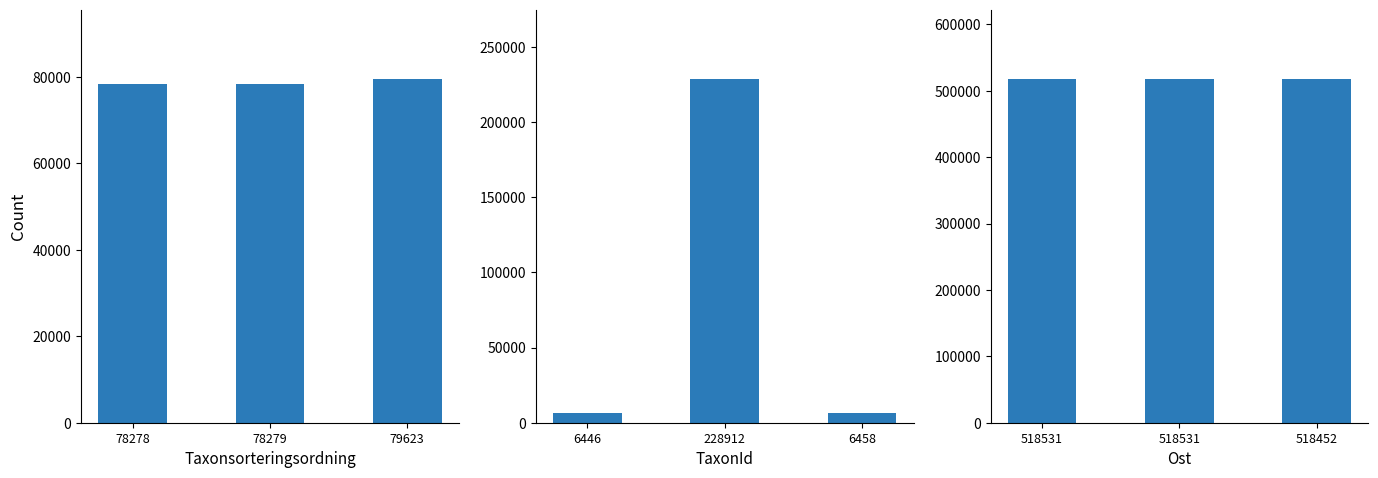

Rank the series by their maximum value, from highest to lowest.

Ost, TaxonId, Taxonsorteringsordning